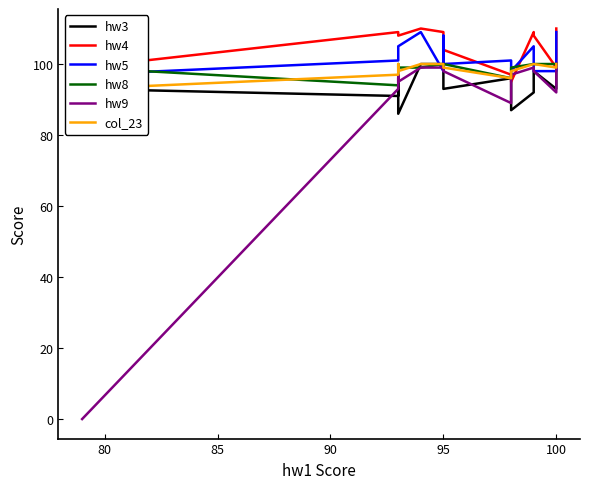

True or false: hw8 has a value of 25 at 95.

False